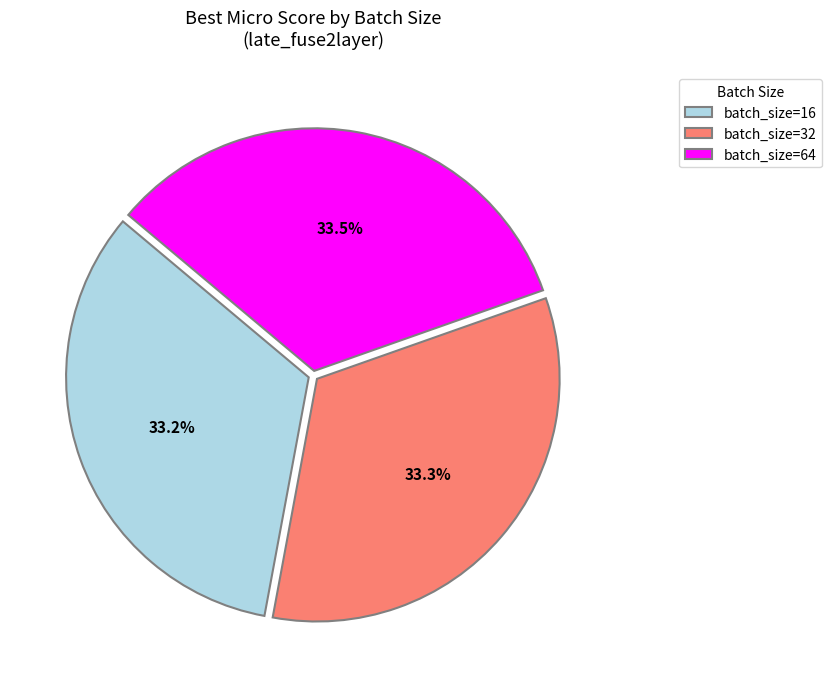

How many slices are in this pie chart?

3